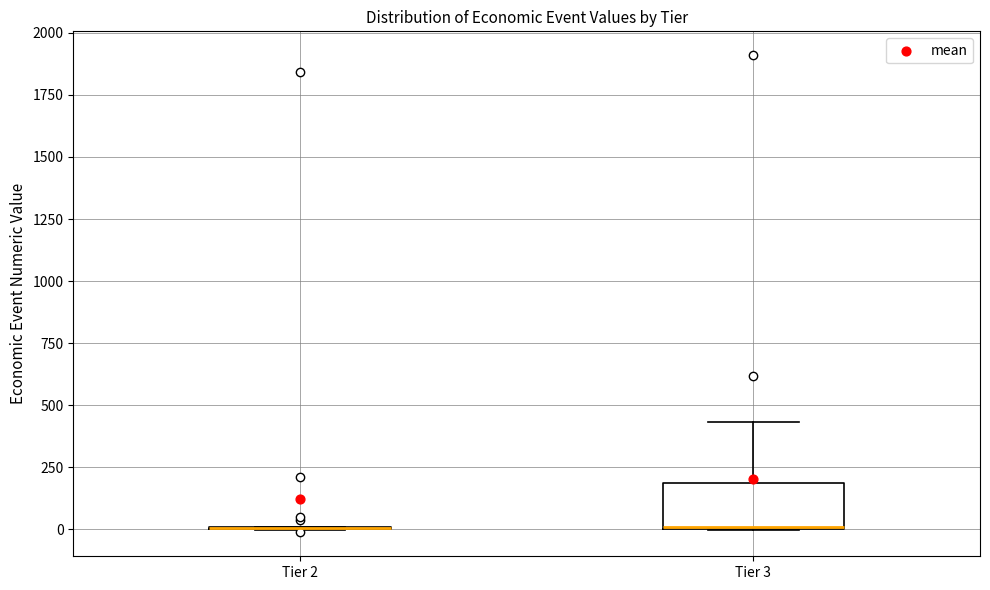

Comparing the boxes themselves (not the whiskers), which one is the tallest?

Tier 3